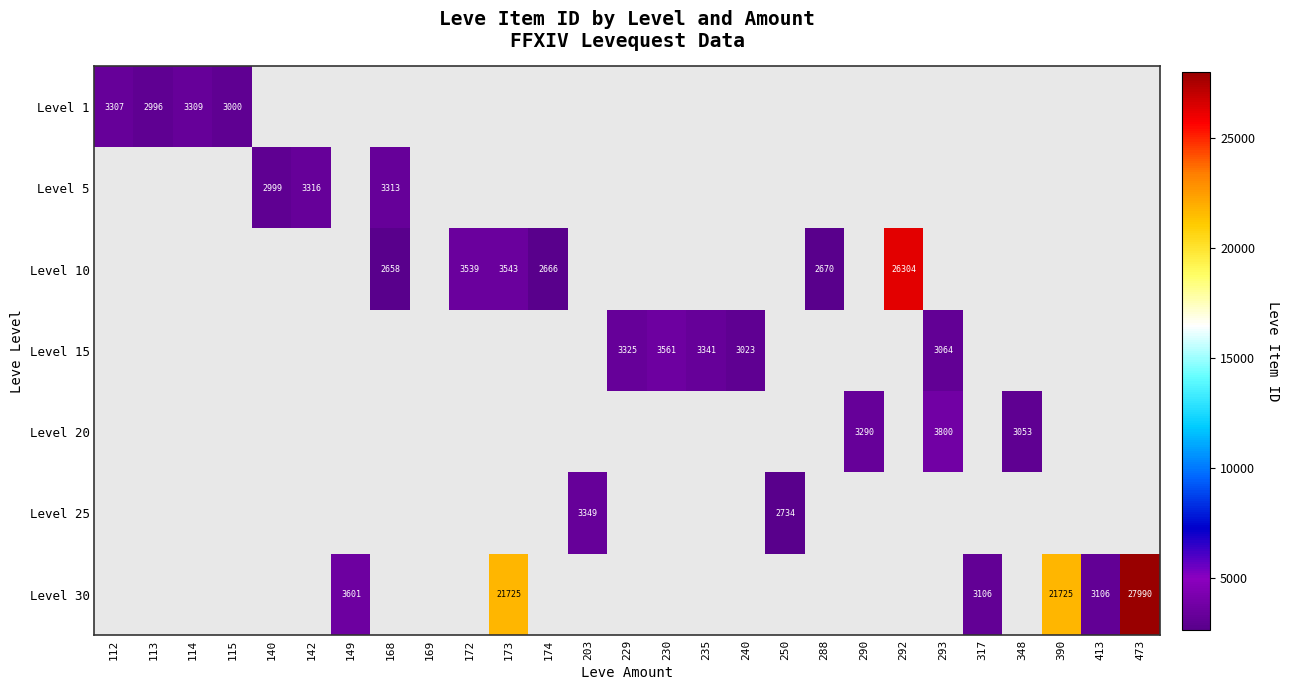

Which series has the largest total across all categories?

Level 30